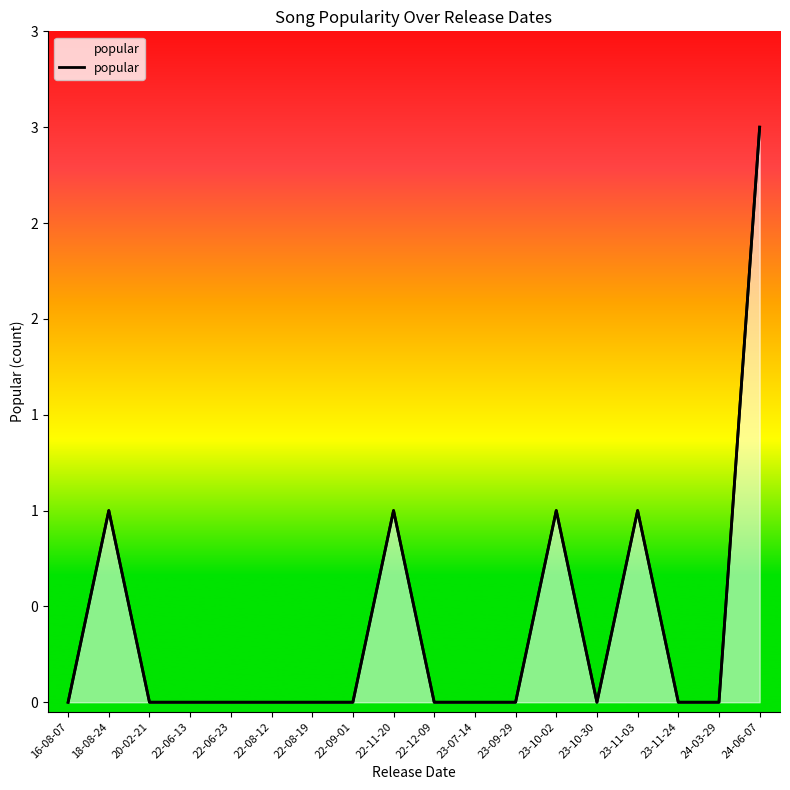

Rank the categories by value from lowest to highest.

16-08-07, 20-02-21, 22-06-13, 22-06-23, 22-08-12, 22-08-19, 22-09-01, 22-12-09, 23-07-14, 23-09-29, 23-10-30, 23-11-24, 24-03-29, 18-08-24, 22-11-20, 23-10-02, 23-11-03, 24-06-07